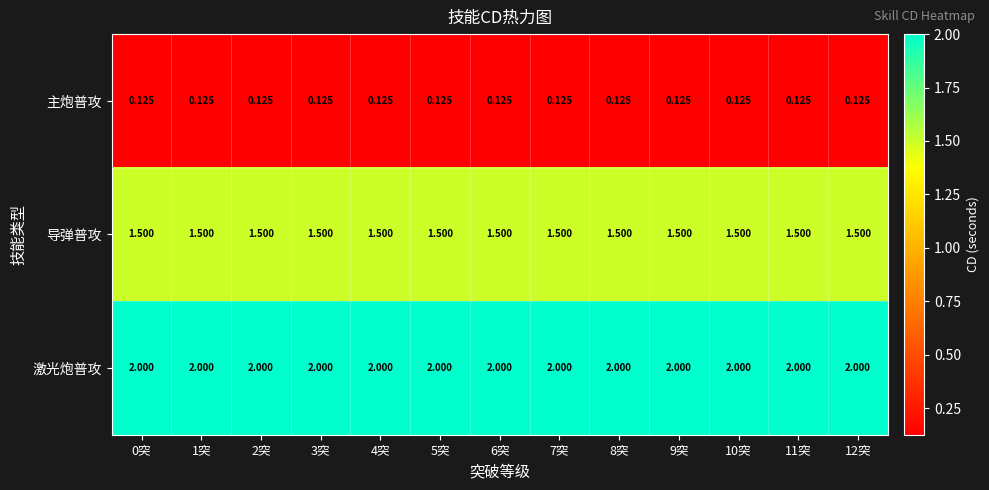

What is the maximum value shown in the chart?

2.0